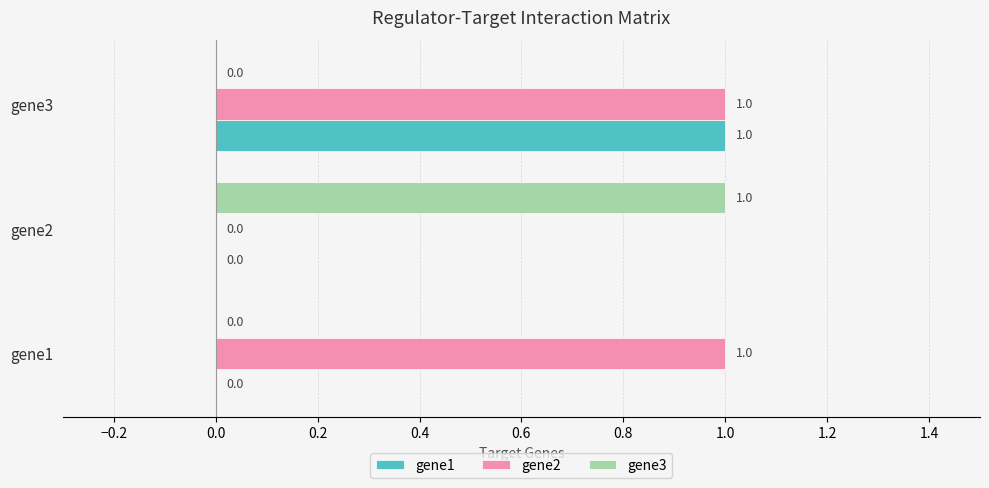

How many positive values does the gene2 series have?

2